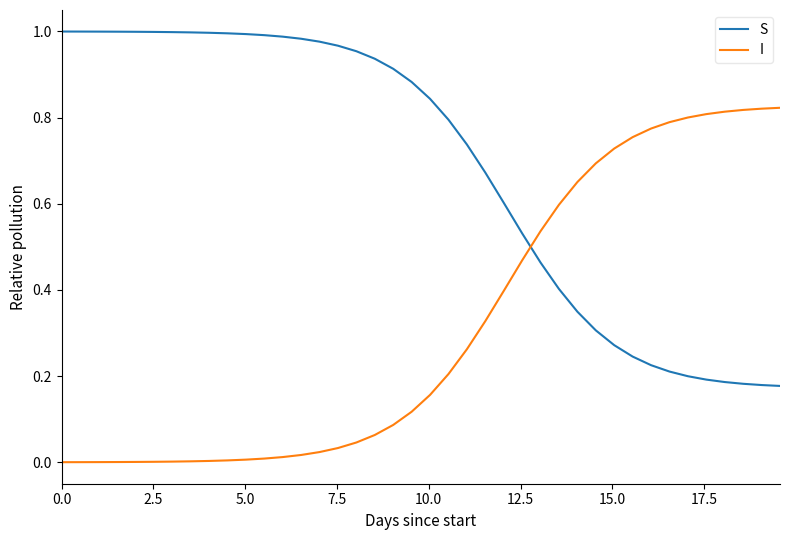

How many intersections are there between I and S?

1